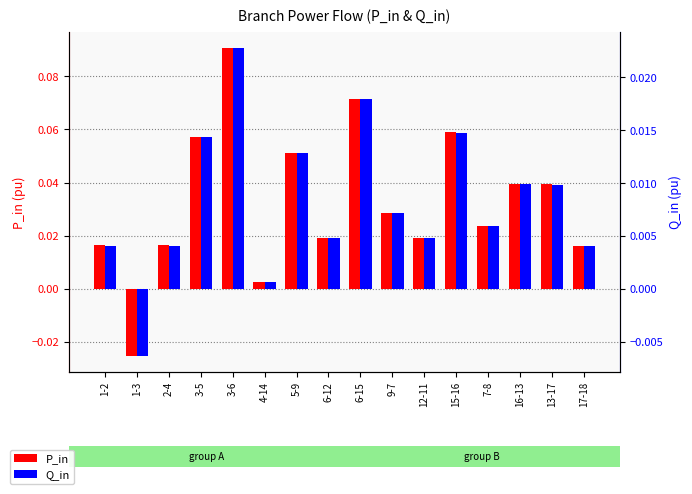

At which label is Q_in closest to 0?

4-14